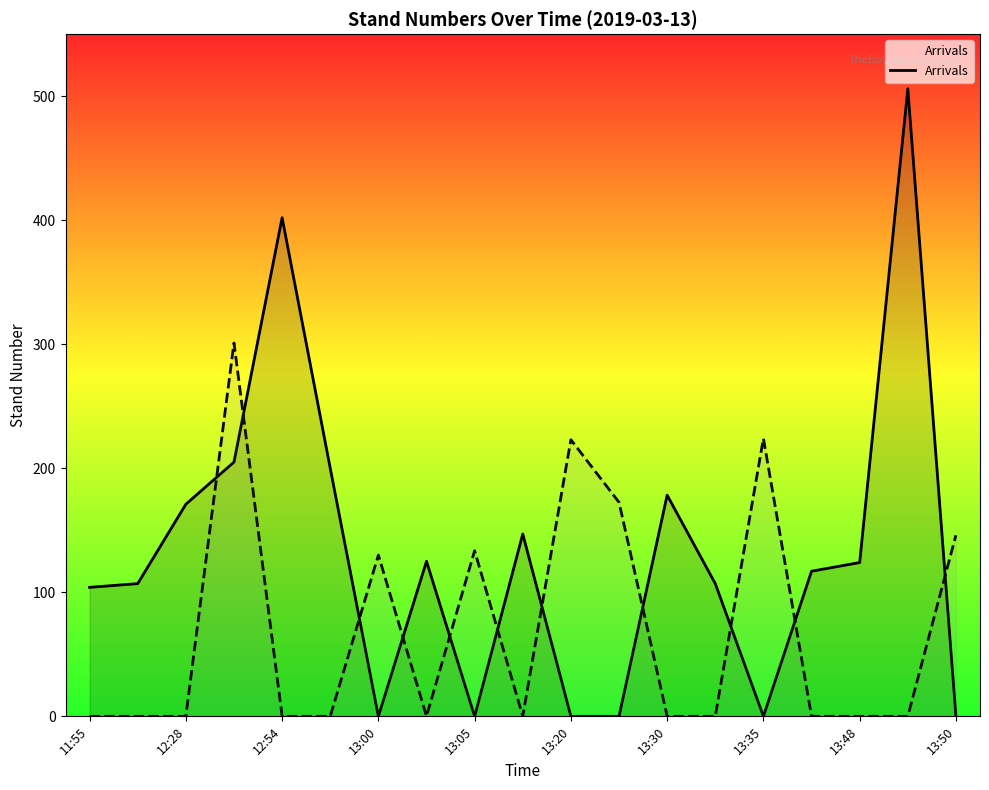

What is the greatest value displayed?

506.0